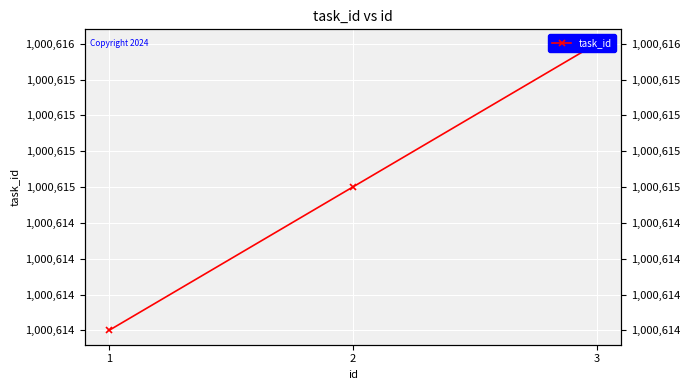

How many data points does each series have?

3